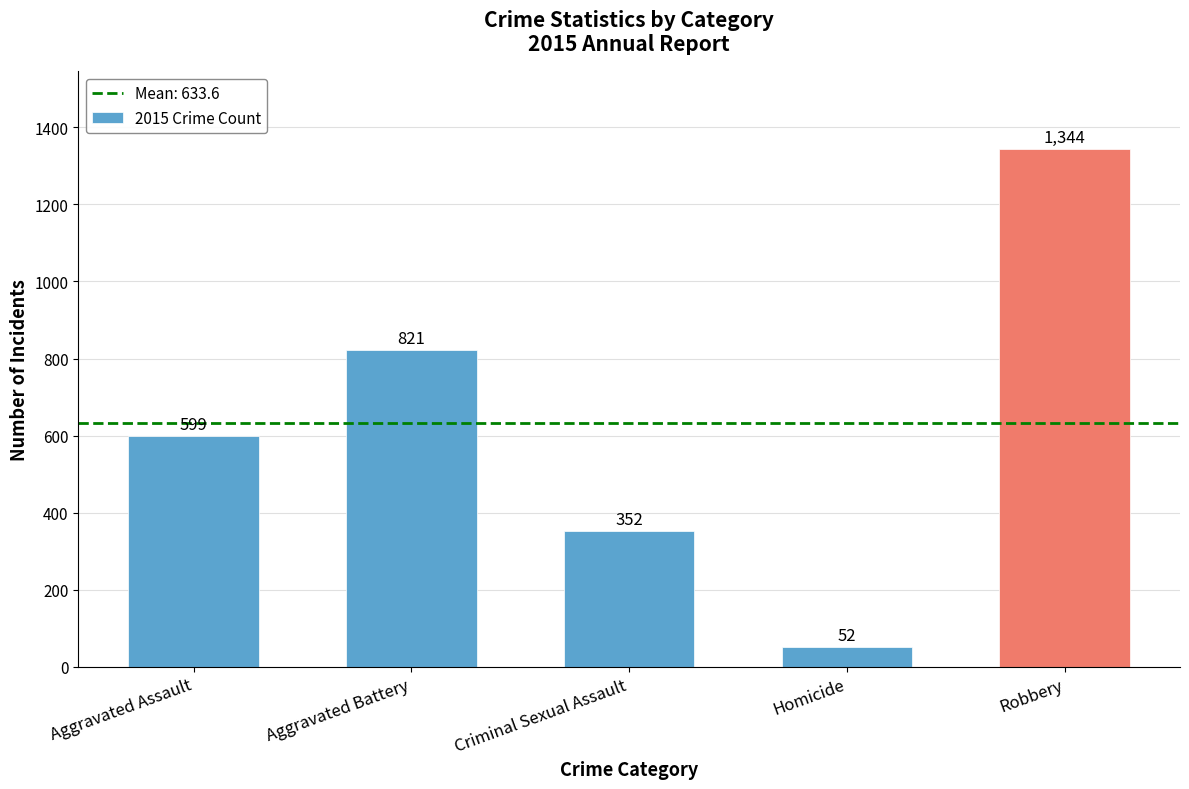

Count the number of data series in this chart.

1